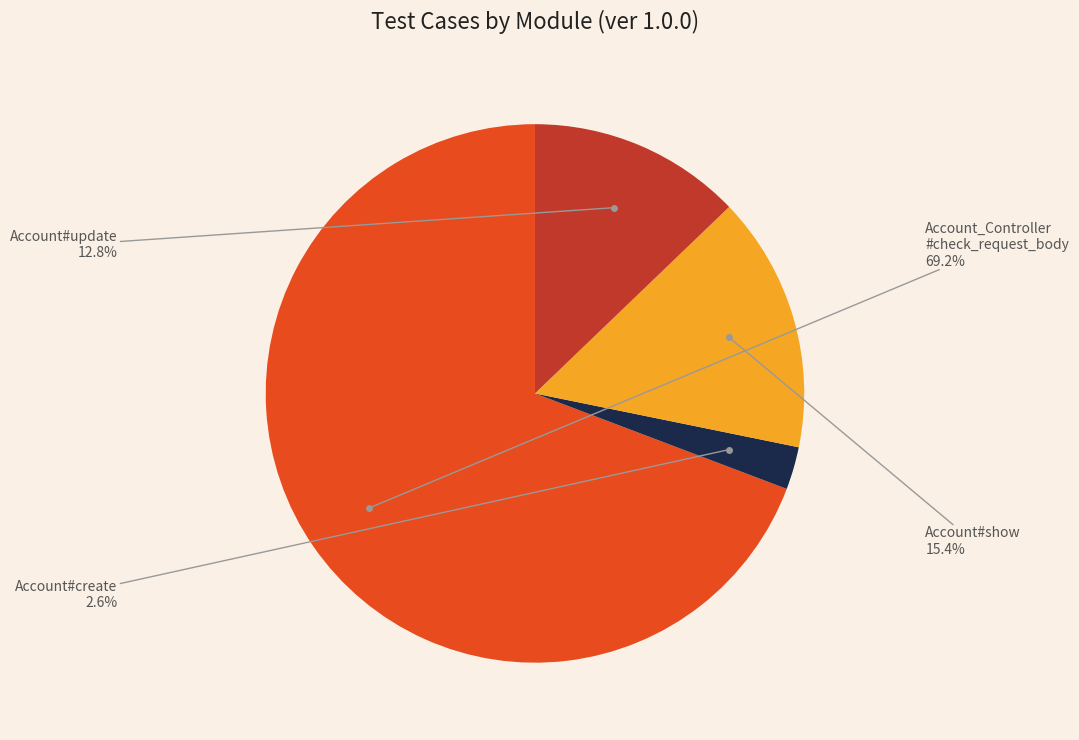

Rank the categories by value from lowest to highest.

Account#create, Account#update, Account#show, Account_Controller #check_request_body